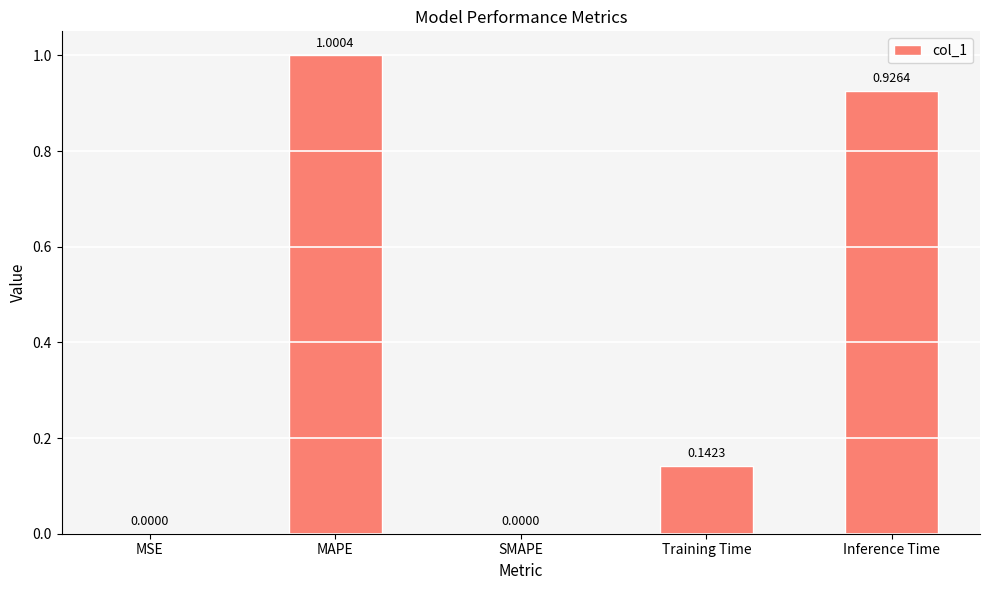

Which has a higher value, SMAPE or Training Time?

Training Time